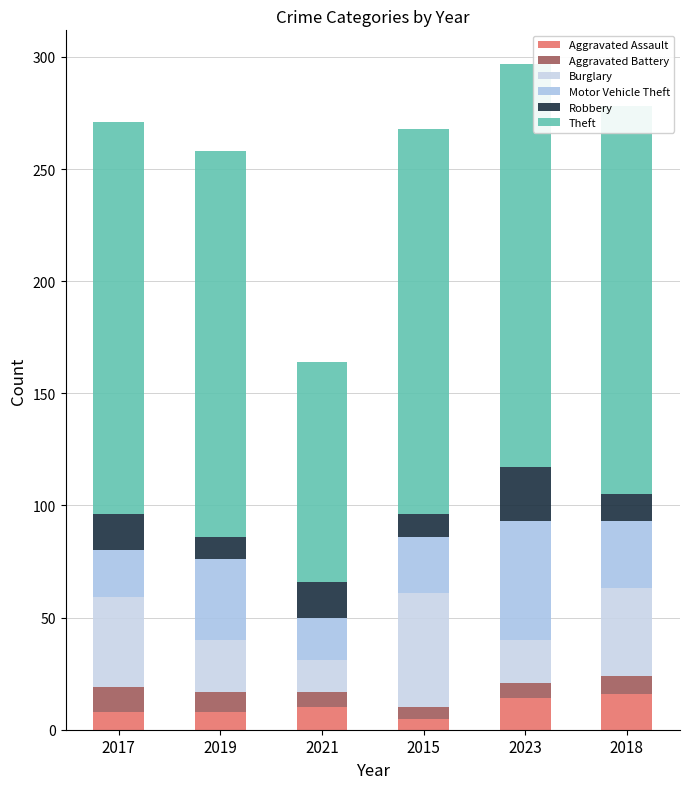

Count the number of data series in this chart.

6